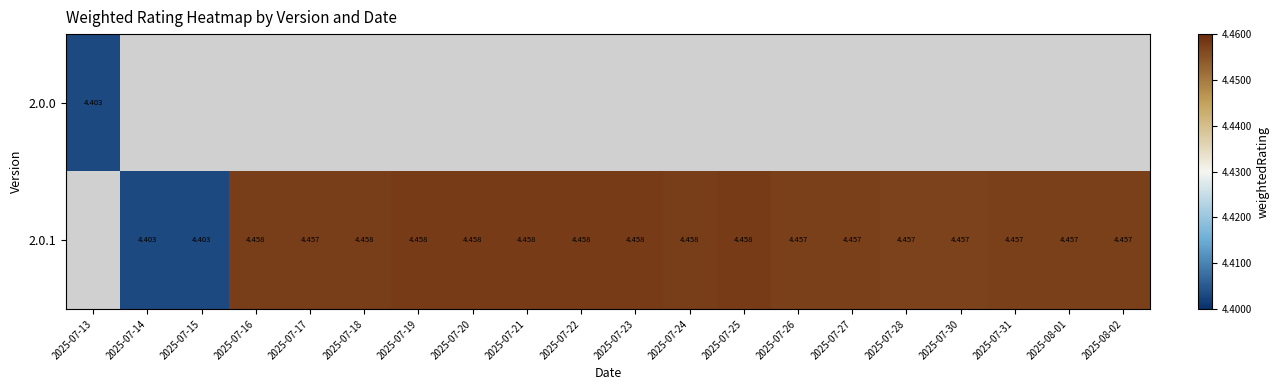

How many 2.0.1 values are between 4 and 5?

19